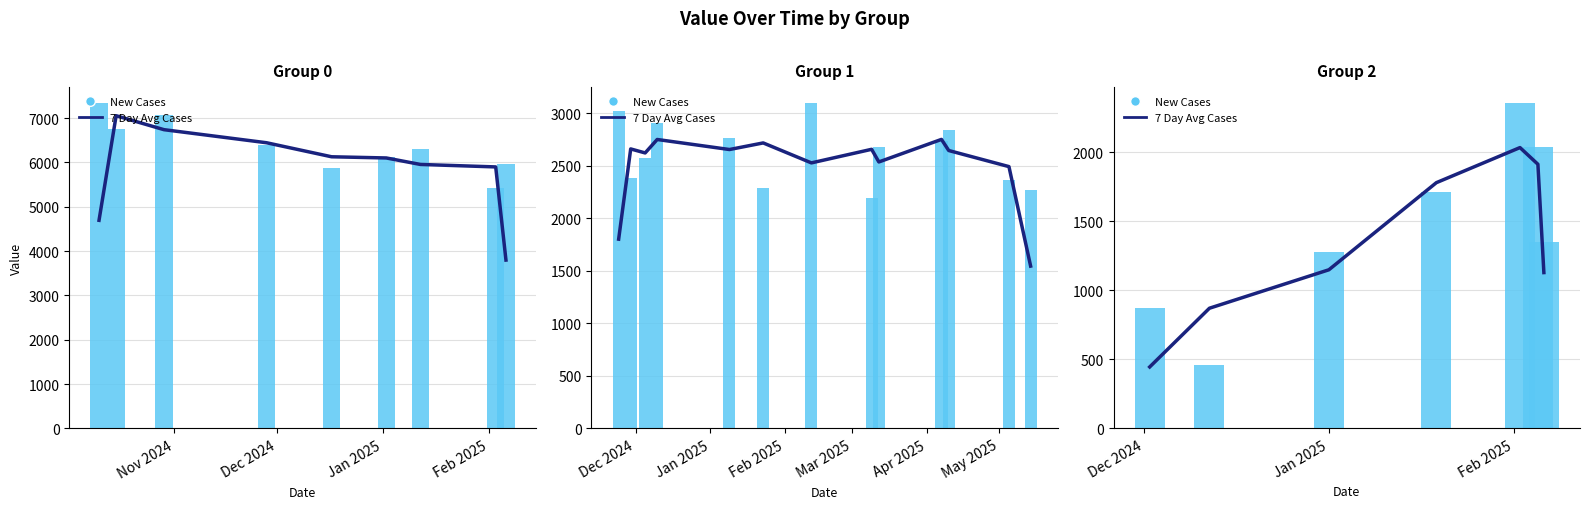

Between Nov 2024 and Feb 2025, which series saw the biggest shift?

7 Day Avg Cases